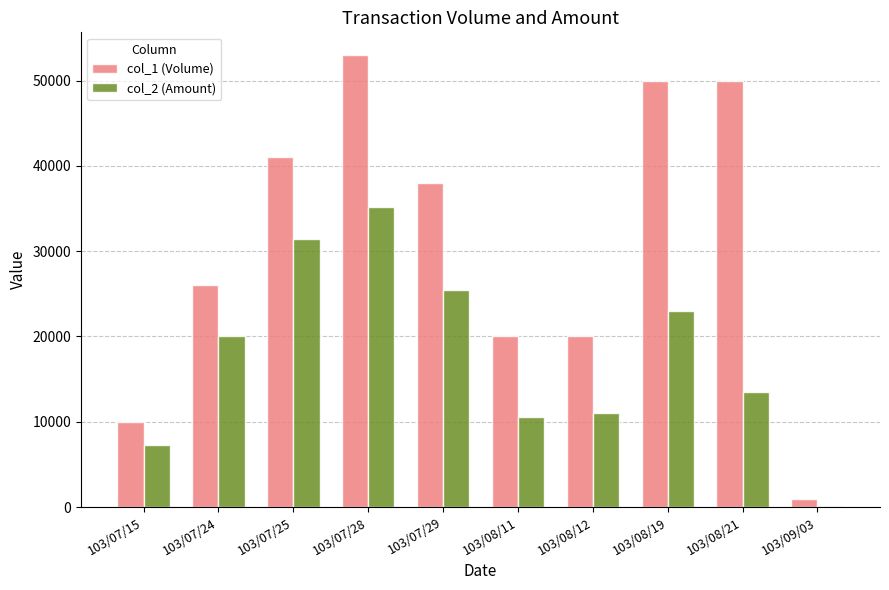

Reading left to right, extract all data points from this chart.

col_1 (Volume): 10000	26000	41000	53000	38000	20000	20000	50000	50000	1000
col_2 (Amount): 7300	20020	31420	35140	25460	10600	11000	23000	13500	170